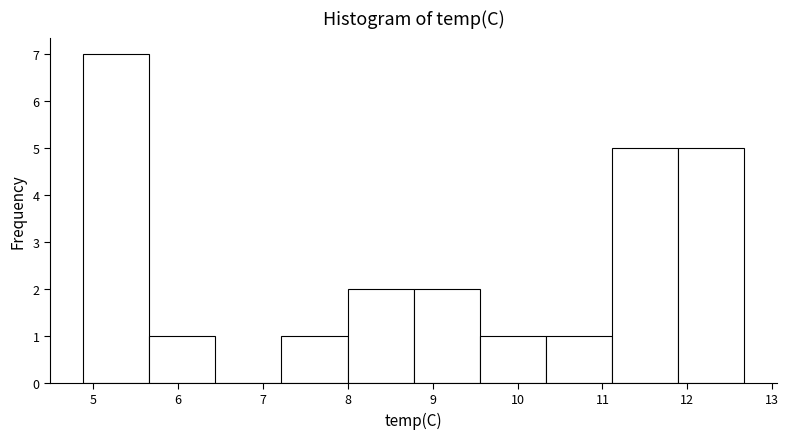

Over which range of the x-axis is the bar tallest?

4.9 to 5.7